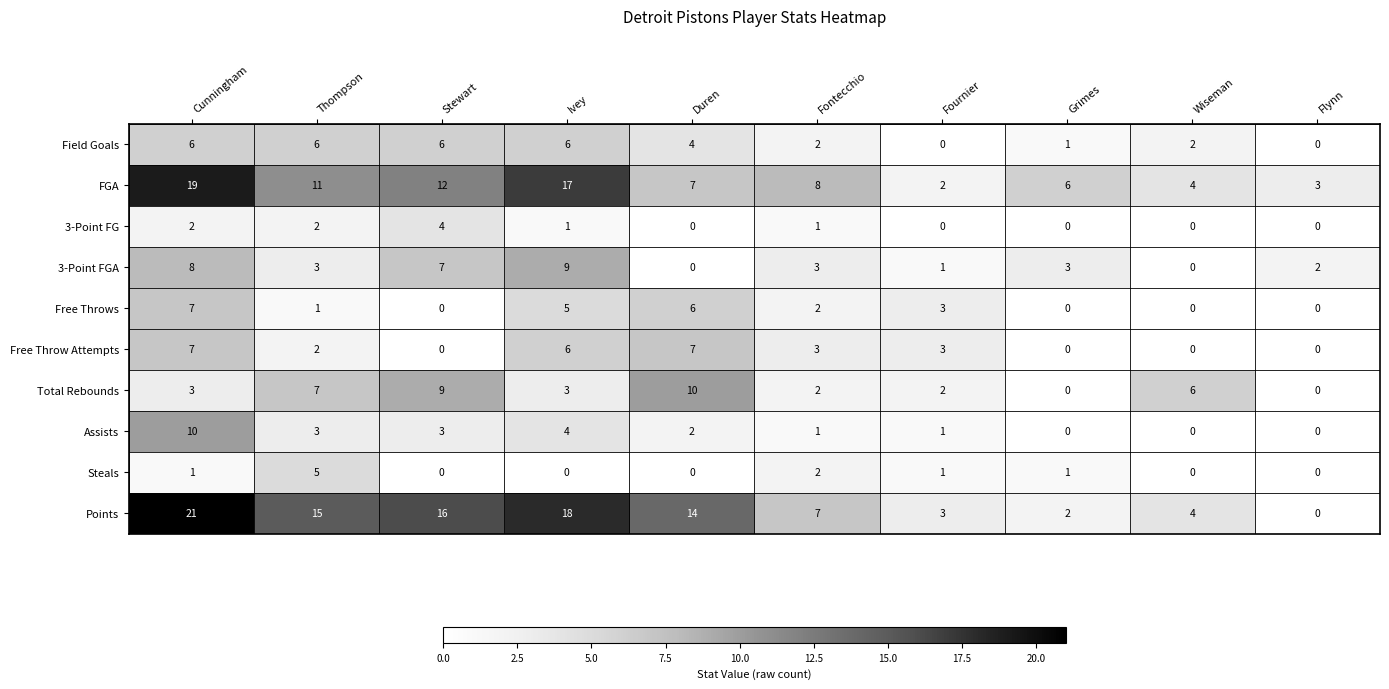

List the labels in order of FGA value, largest first.

Cunningham, Ivey, Stewart, Thompson, Fontecchio, Duren, Grimes, Wiseman, Flynn, Fournier